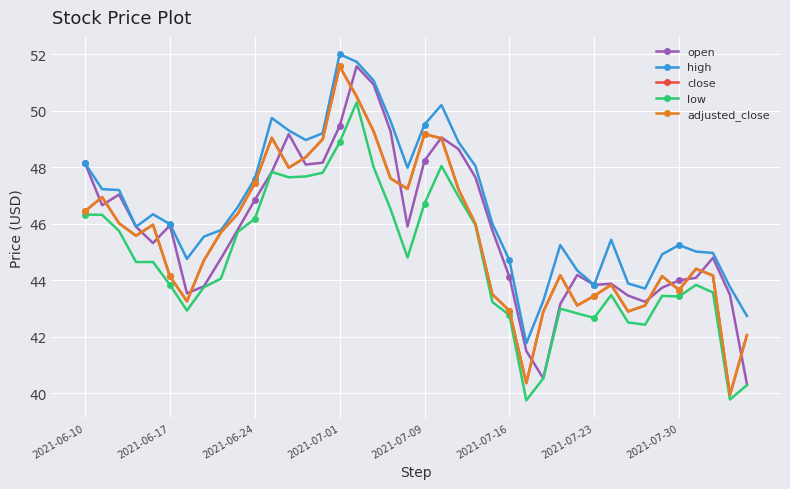

Rank the series by their maximum value, from highest to lowest.

high, open, close, adjusted_close, low